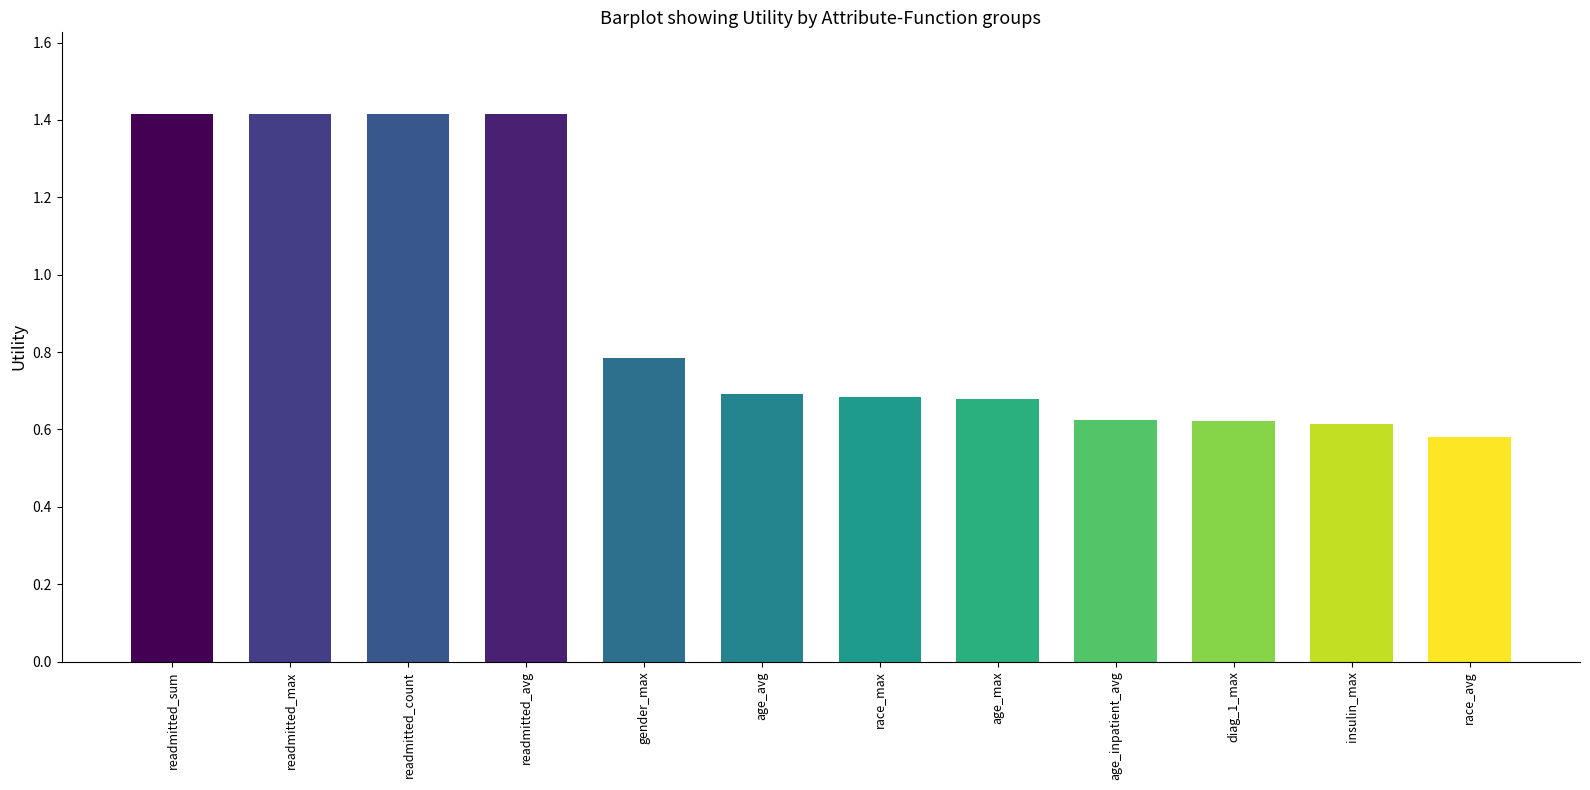

What is the sum of all values?

10.9